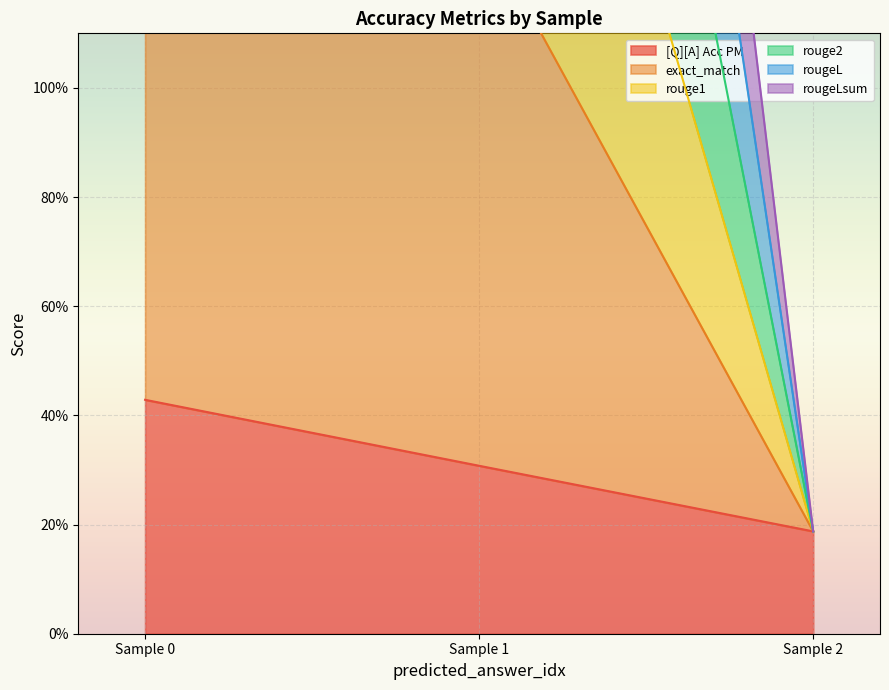

Count the number of categories in the chart.

3